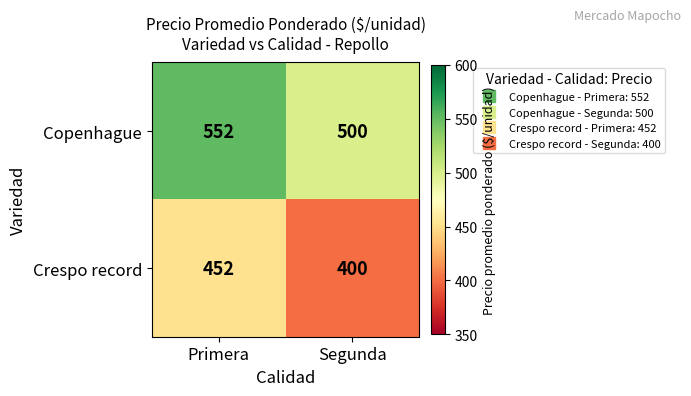

What is the difference between the highest and lowest values at Primera?

100